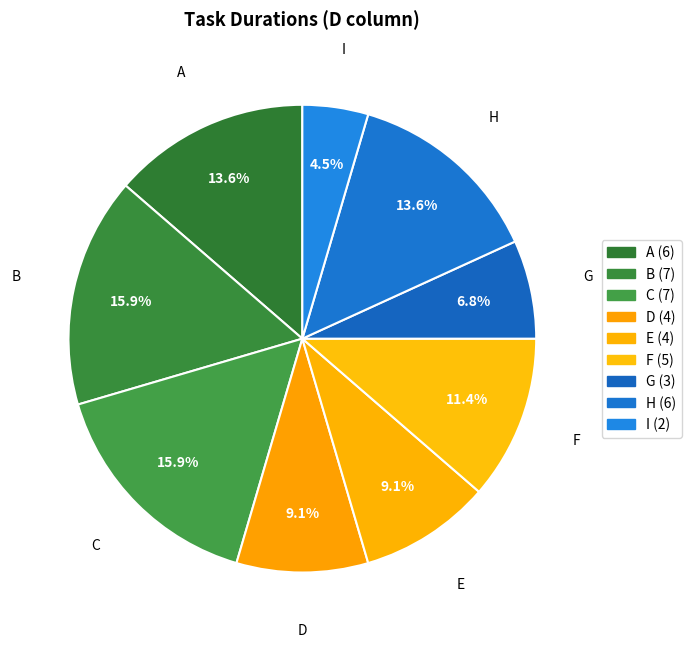

To the nearest percent, what portion does D represent?

9%